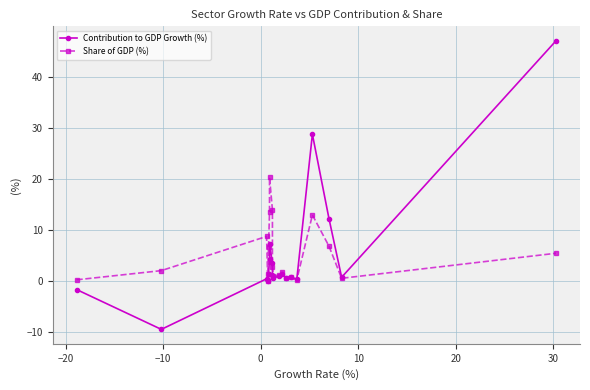

Which series has the largest total across all categories?

Share of GDP (%)